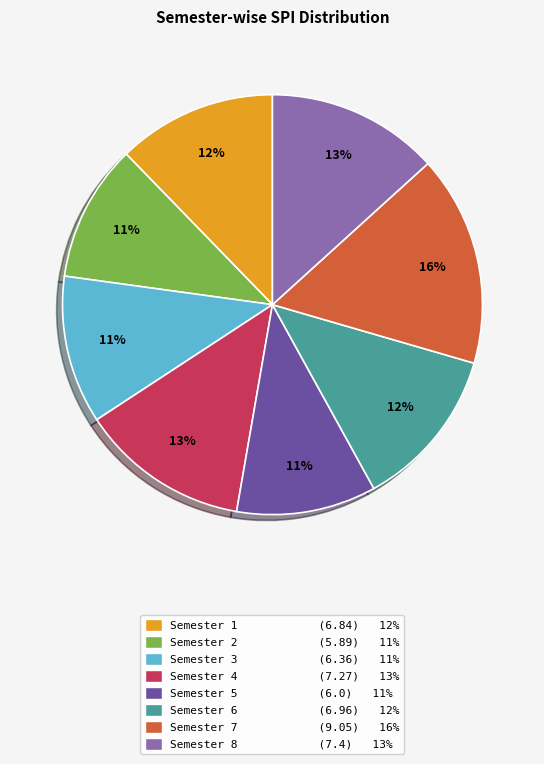

Do Semester 5 and Semester 7 together represent more than half of the pie?

No